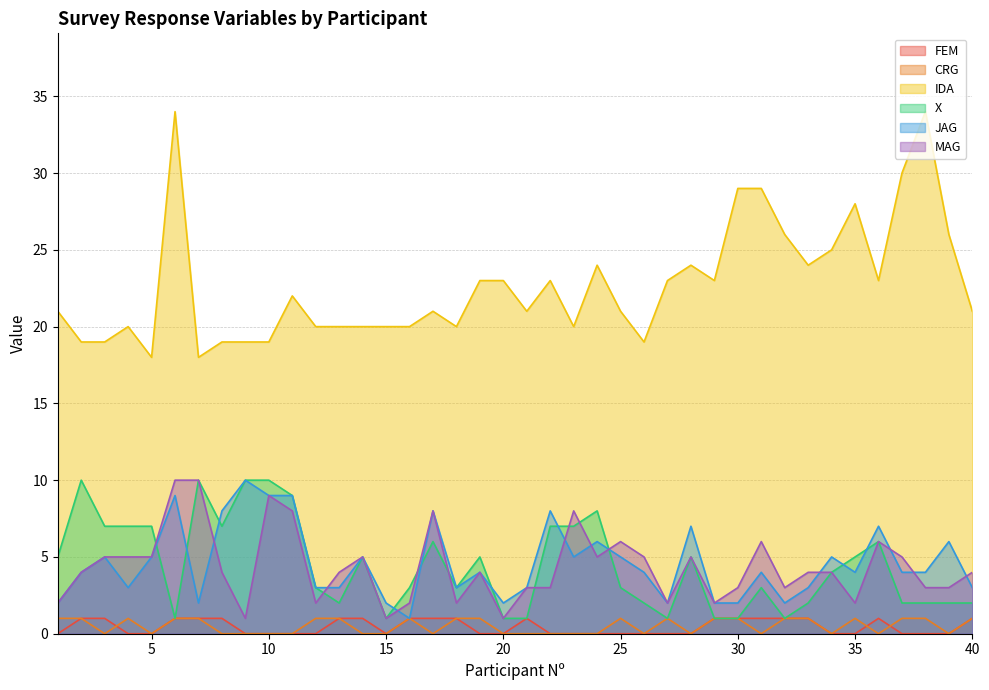

What are all the series names shown in the legend?

FEM, CRG, IDA, X, JAG, MAG